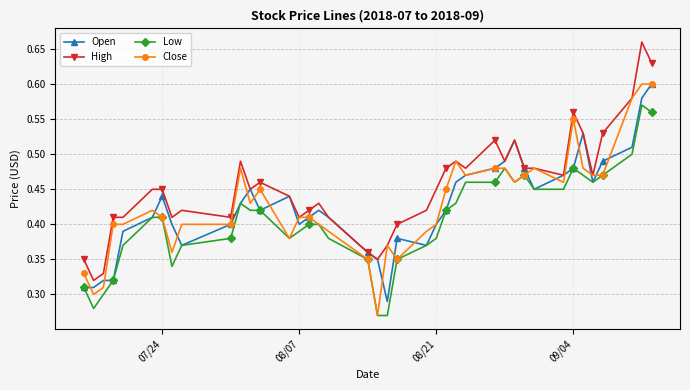

How many lines are shown in the chart?

4